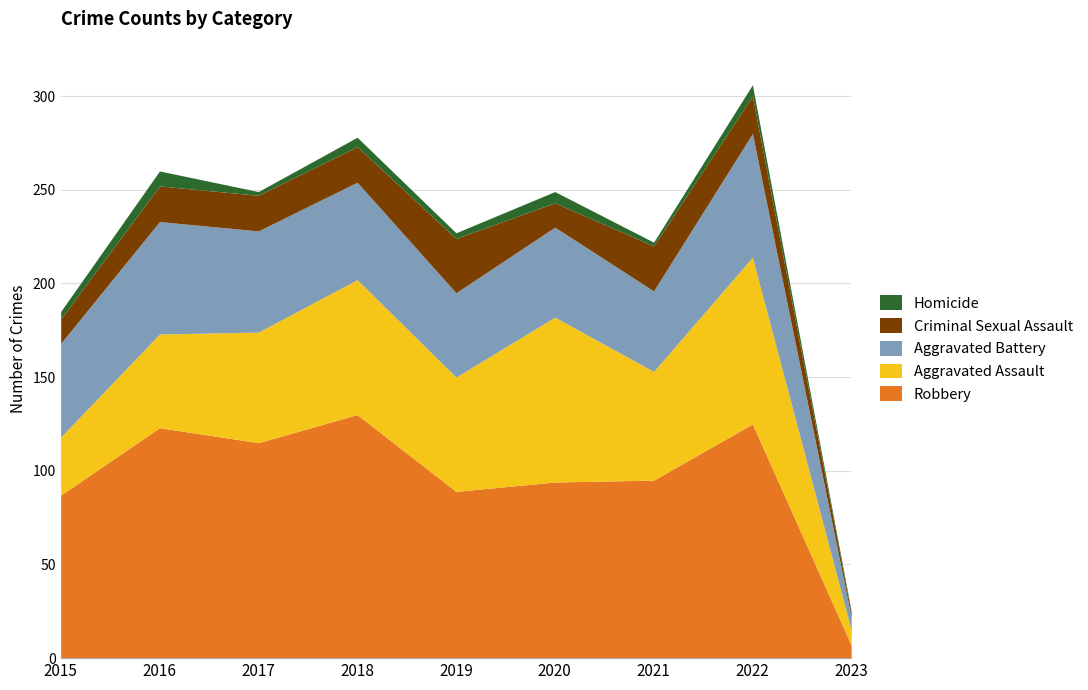

True or false: Aggravated Battery and Homicide intersect in this chart.

False